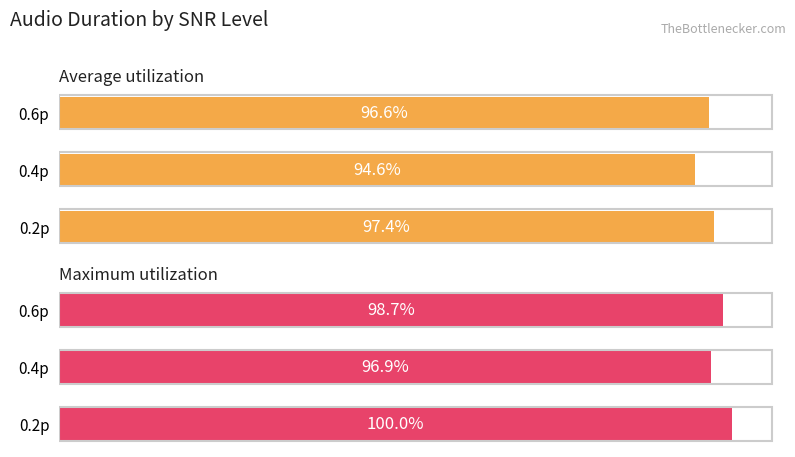

List the series in order of their overall mean, highest first.

Maximum utilization, Average utilization